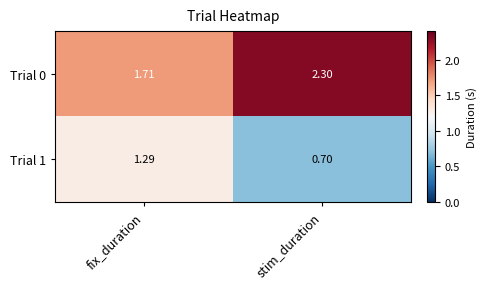

What is the difference between the highest and lowest values at fix_duration?

0.4